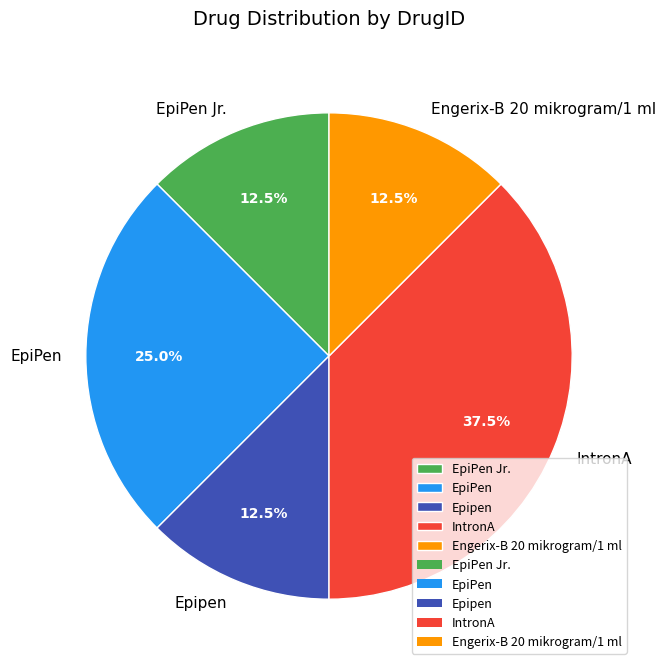

Which has a higher value, Epipen or IntronA?

IntronA